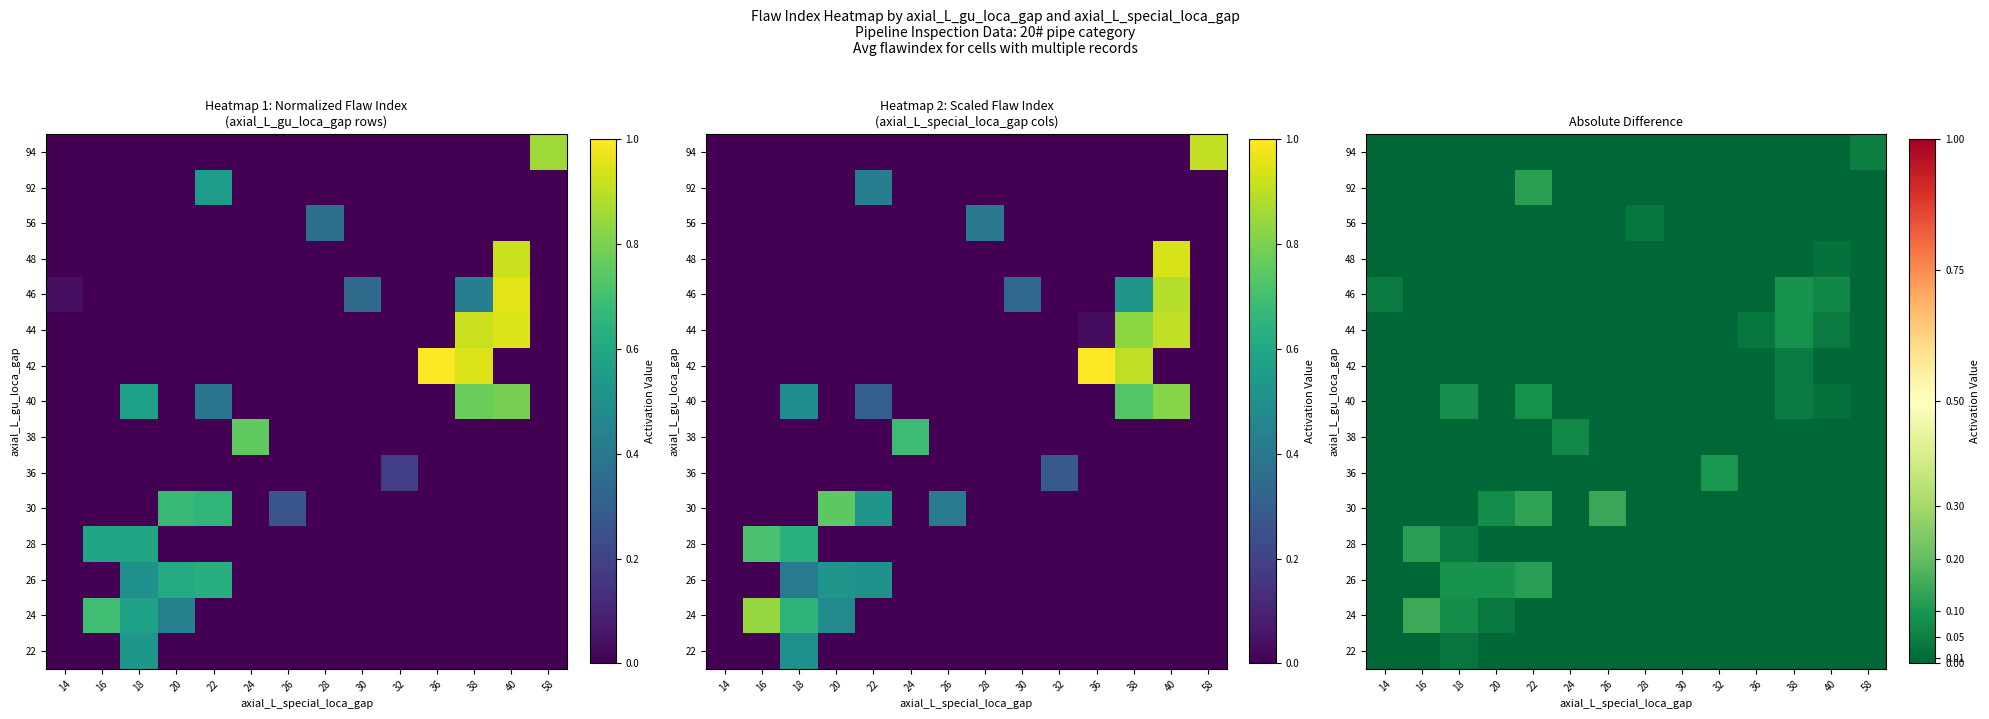

What is the difference between the highest and lowest values at 32?

0.1